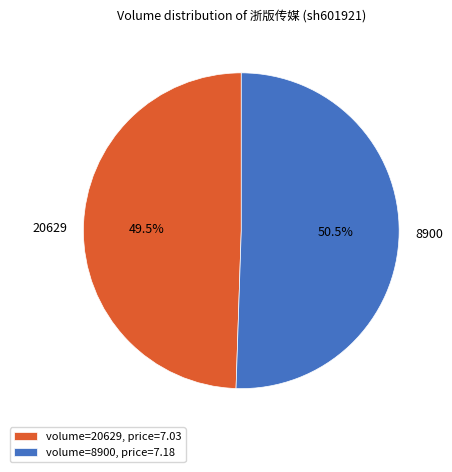

What is the smallest slice in the pie chart?

volume=20629, price=7.03